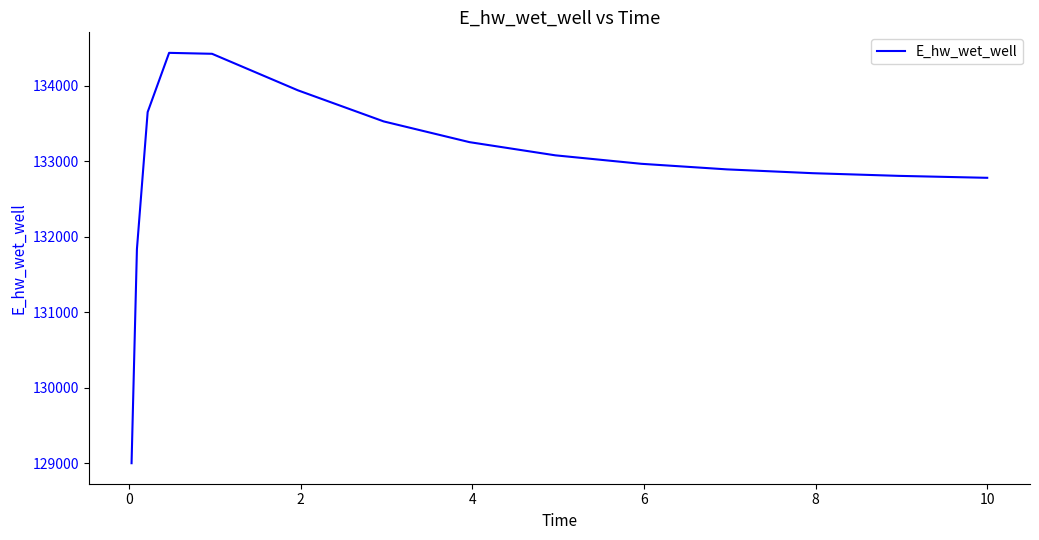

What is the maximum value shown in the chart?

134432.5